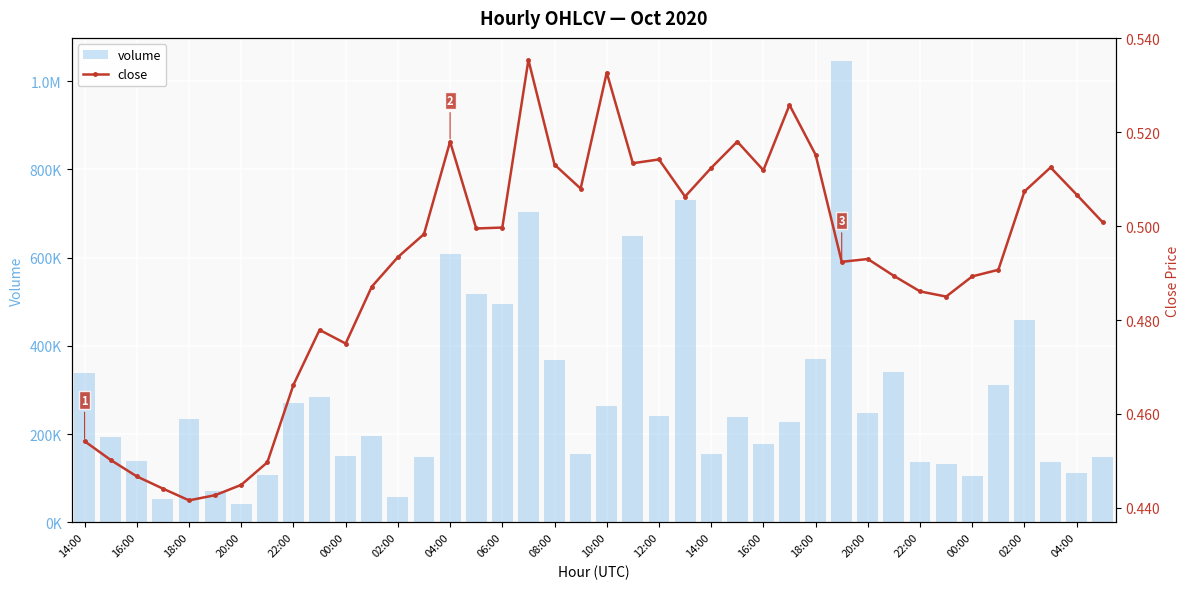

At which category is the sum across all series the highest?

29